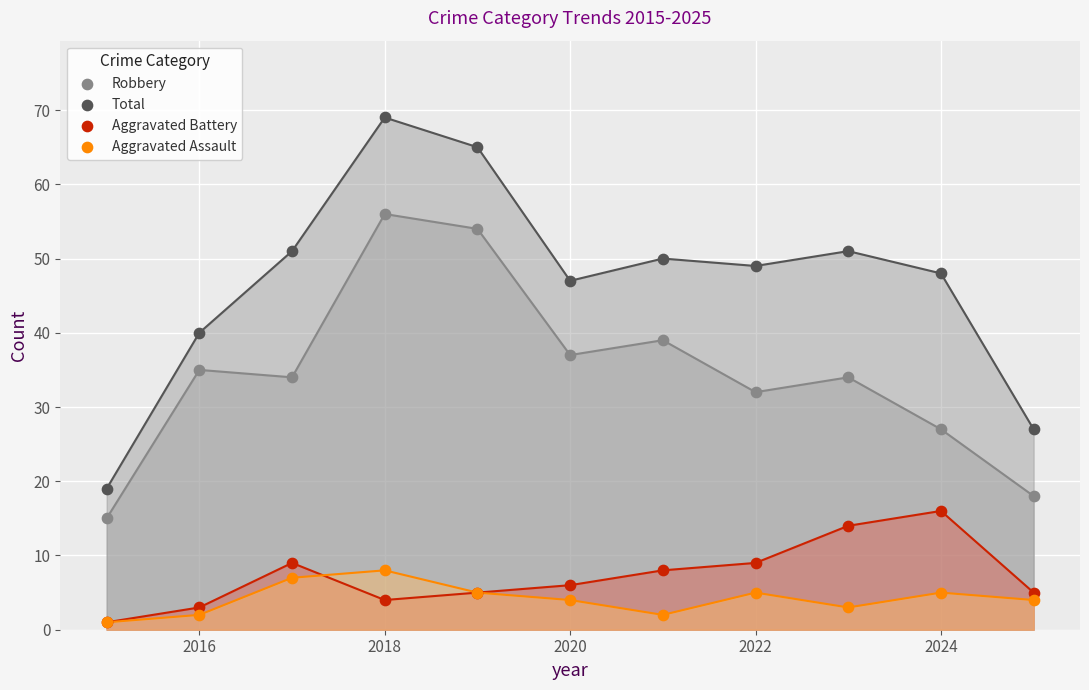

What are all the series names shown in the legend?

Robbery, Total, Aggravated Battery, Aggravated Assault